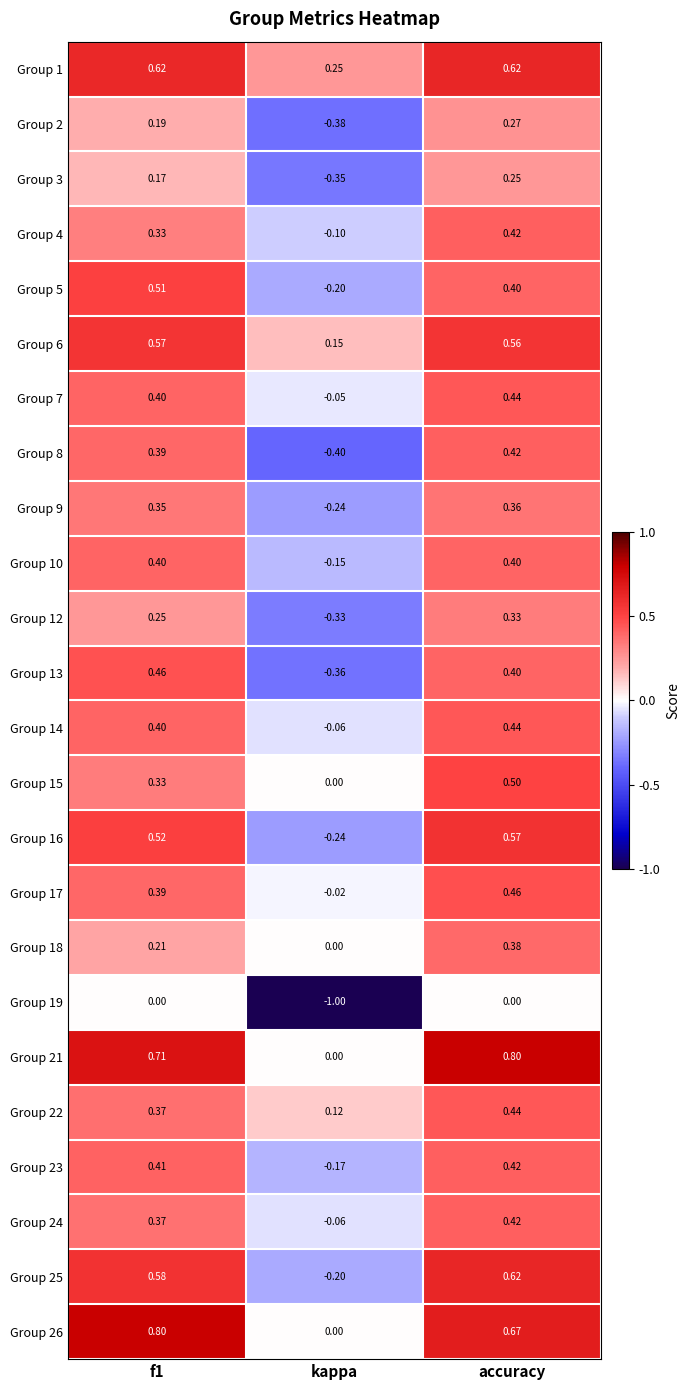

Is the value of Group 22 at accuracy greater than the value of Group 9 at accuracy?

Yes